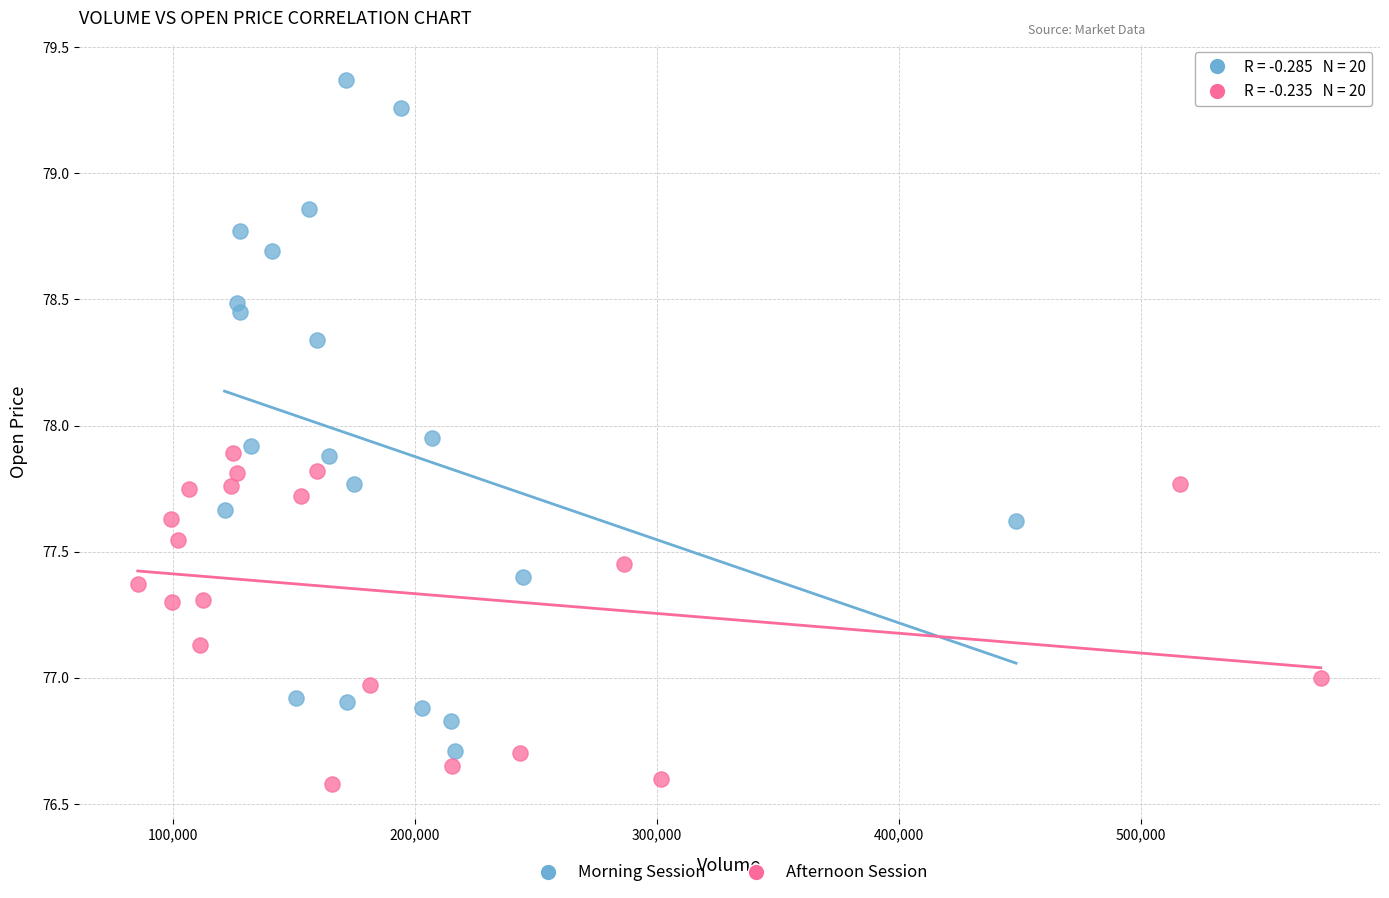

Which series contains the highest Y value?

Morning Session